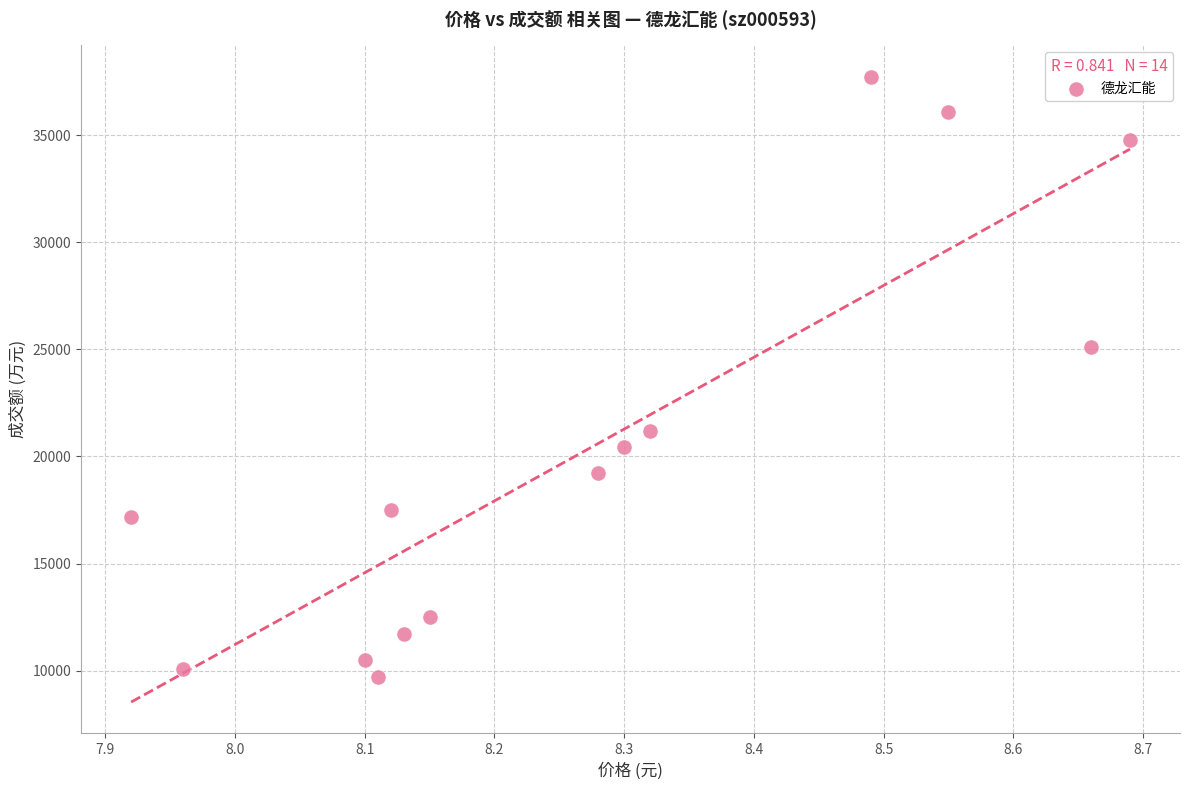

What is the range of Y values (max minus min)?

28008